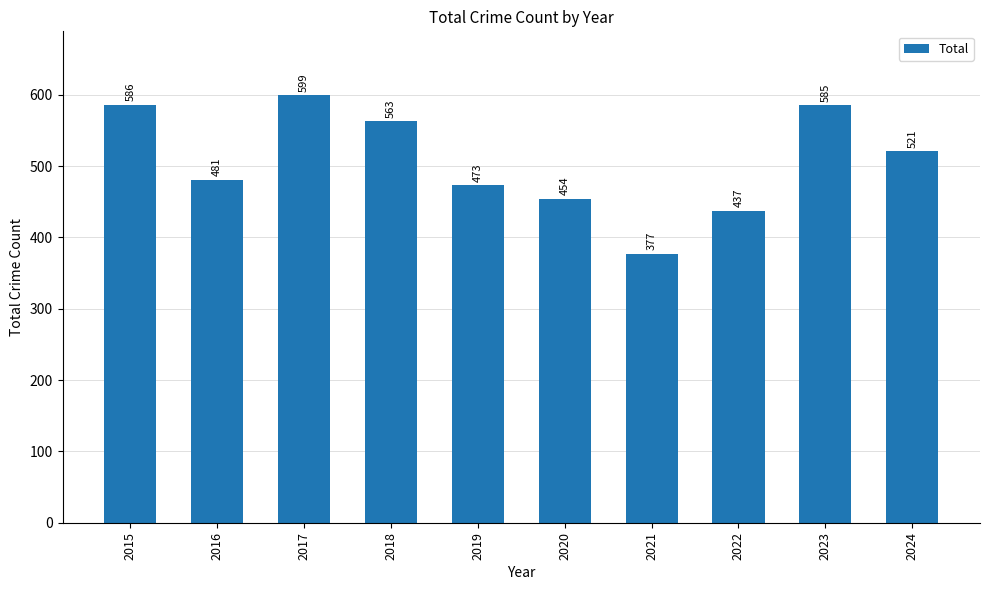

Does the chart contain stacked bars?

No